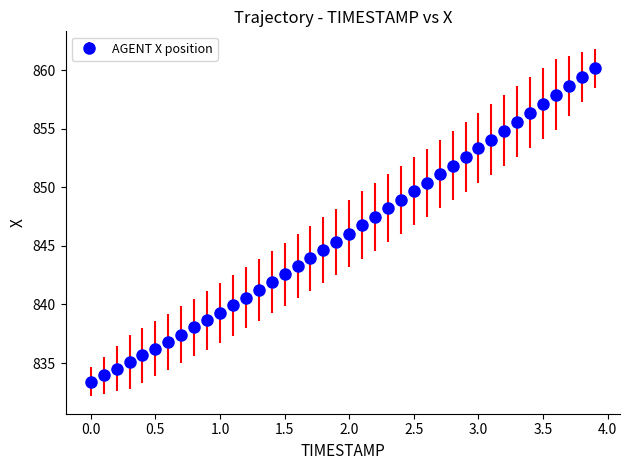

What is the value of the 23rd point from the left?

847.5